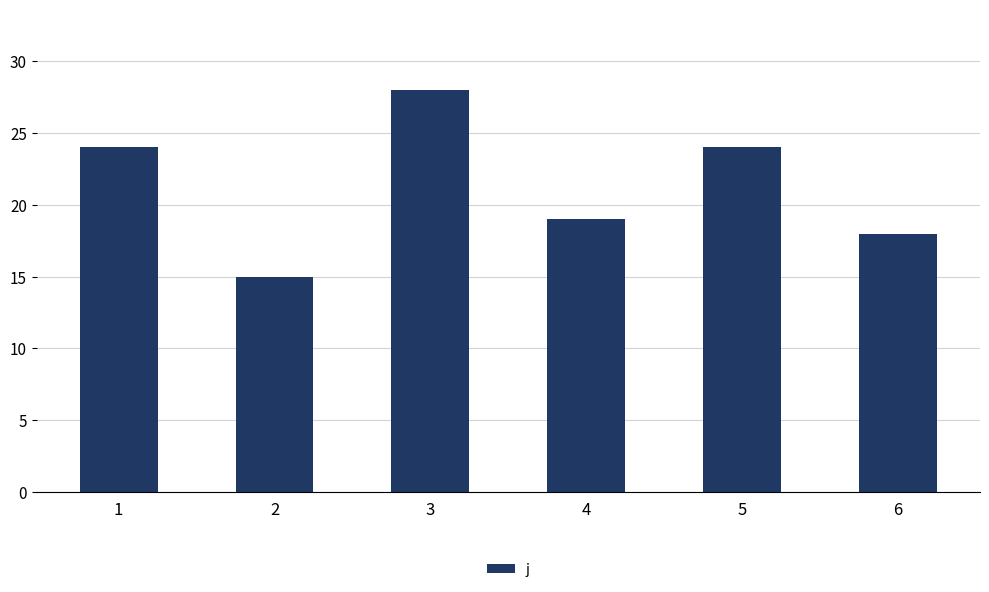

What is the difference between the maximum and minimum values?

13